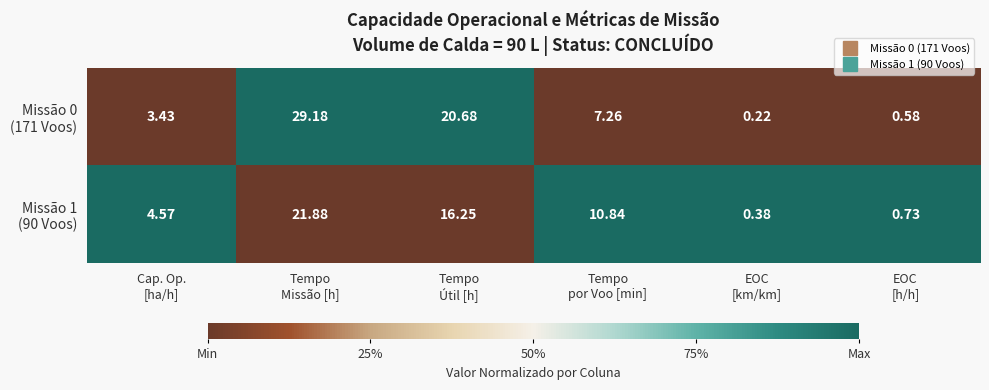

How many data points does each series have?

6